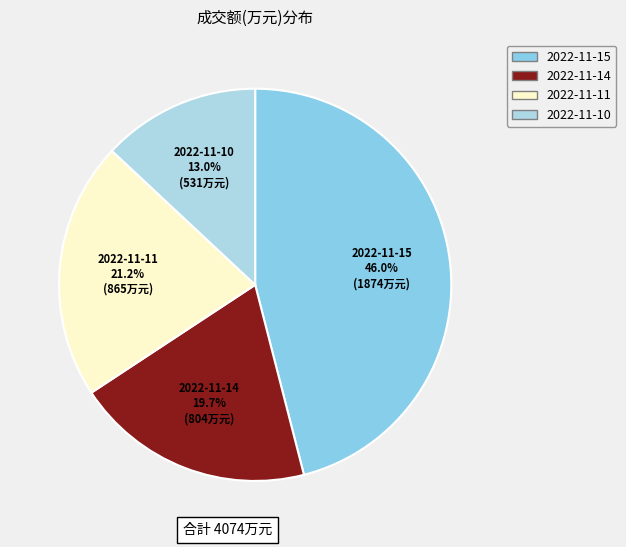

Is there any slice that represents more than half of the pie?

No